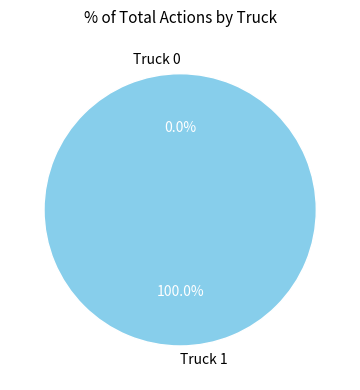

Is it true that Truck 0 is 0% of the pie?

True